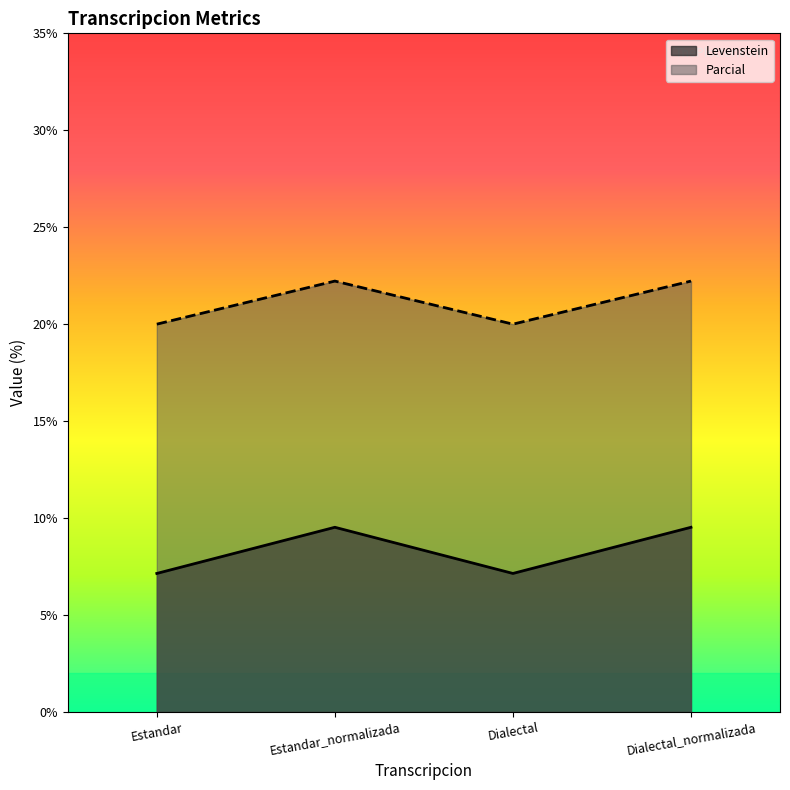

List the series in order of their overall mean, highest first.

Parcial, Levenstein